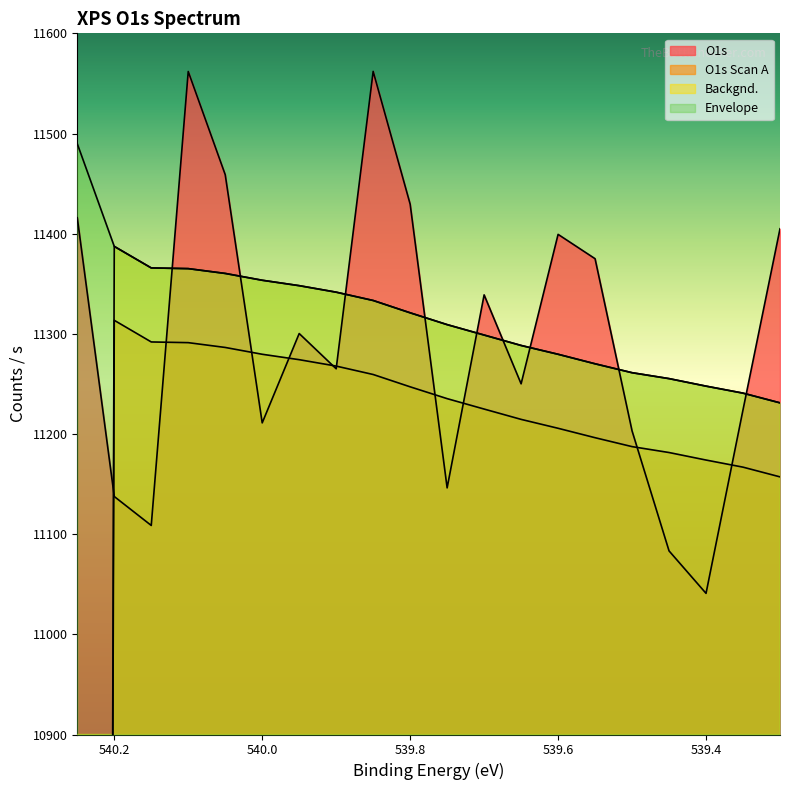

The value of O1s at 540.15 is 11108.7. True or false?

True